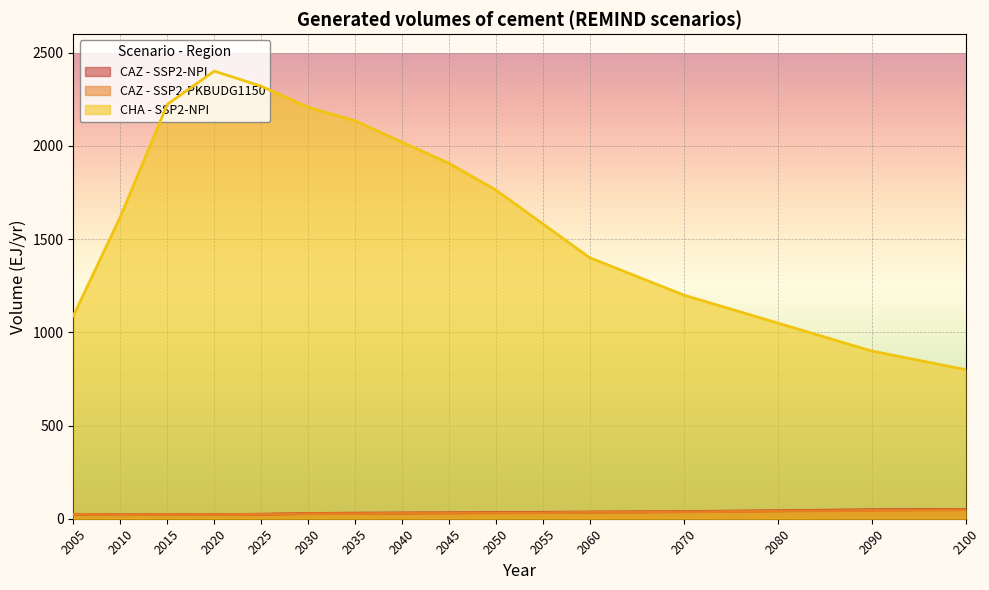

What is the value of the CHA - SSP2-NPI point at the 1st from the left?

1090.1